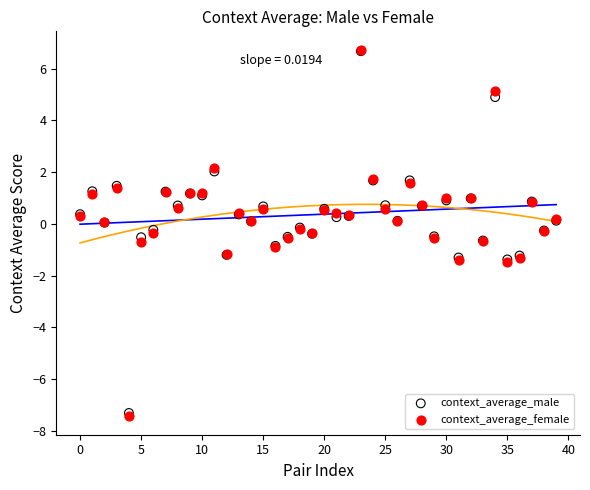

Which series contains the lowest Y value?

context_average_female